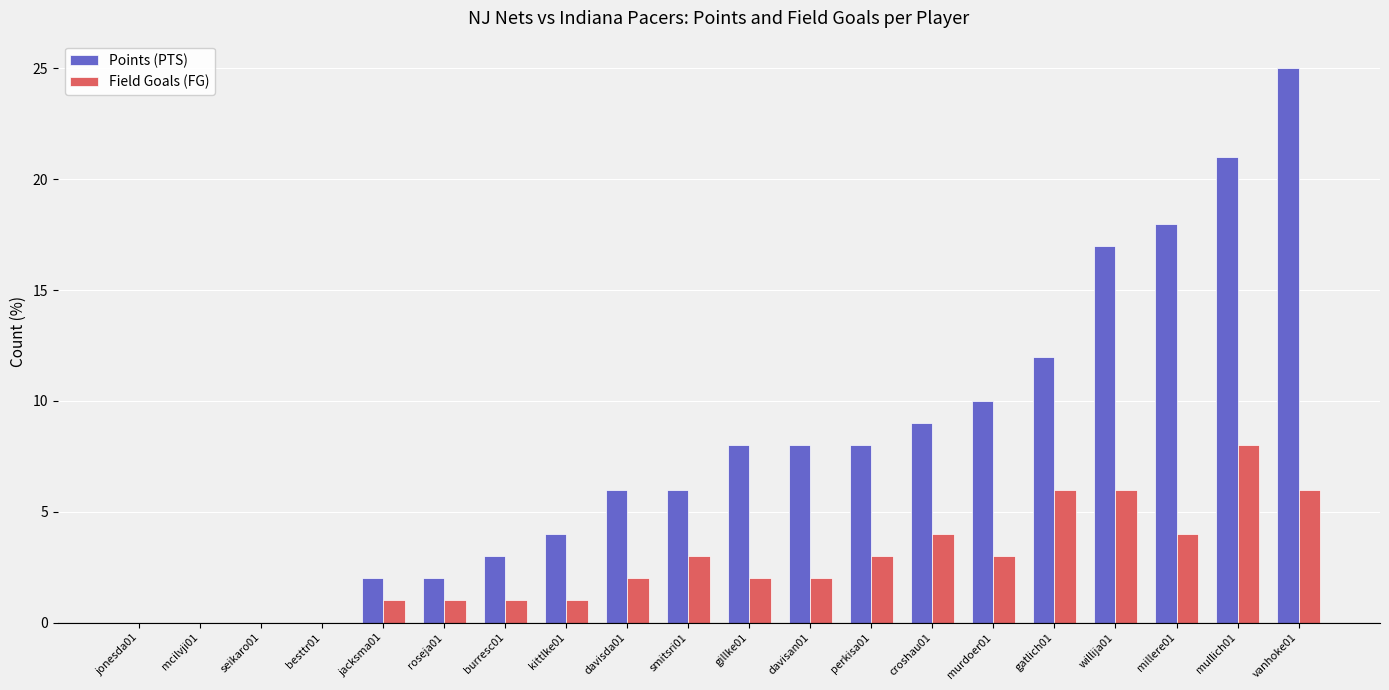

Which series has the largest total across all categories?

Points (PTS)